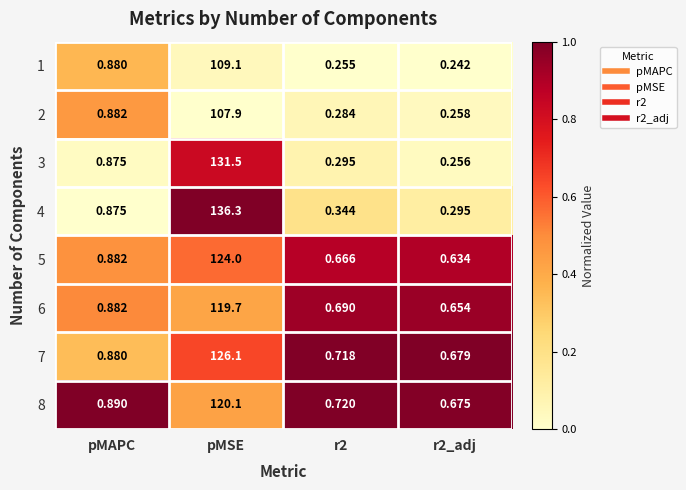

At which category is the sum across all series the highest?

pMSE